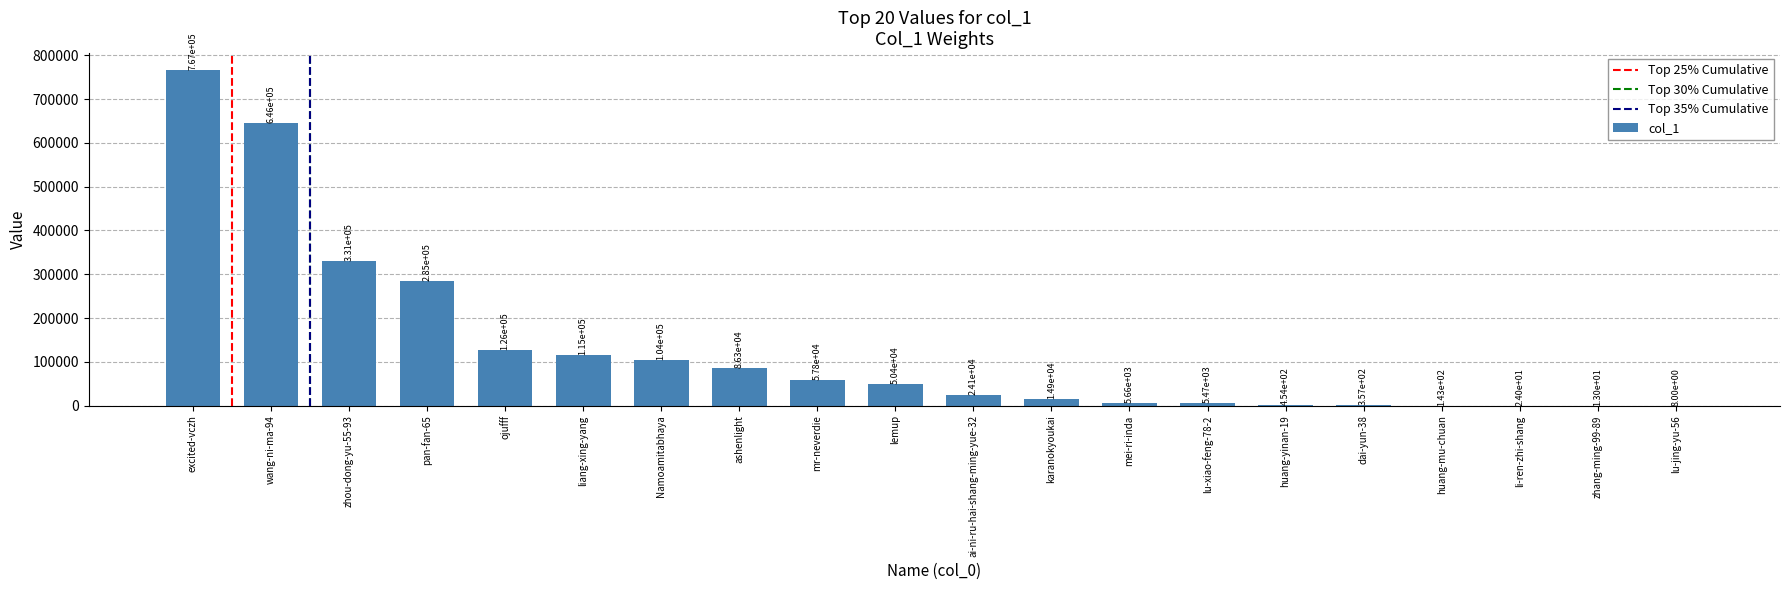

What is the sum of the values at lu-jing-yu-56 and lemup?

50457